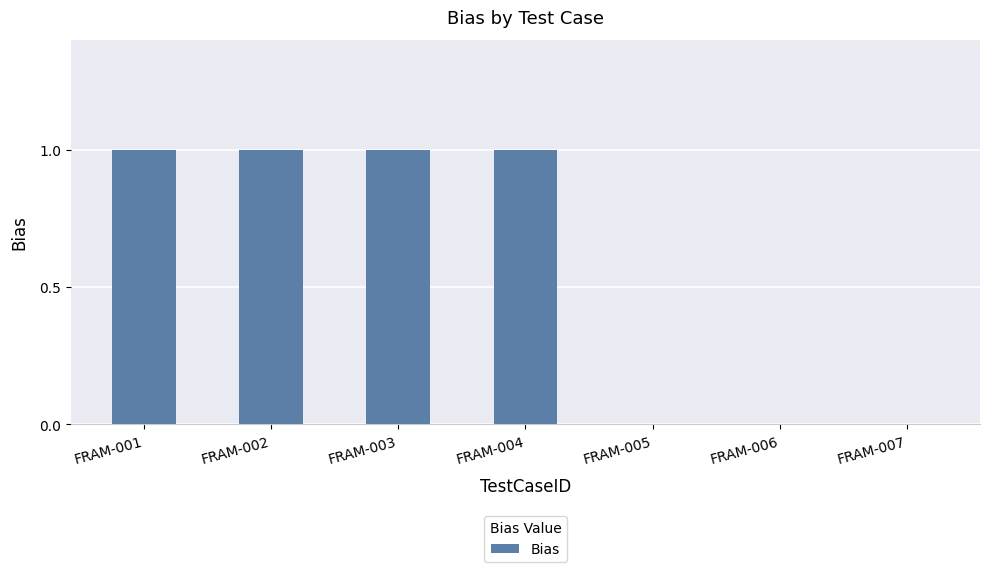

Reading right to left, extract all data points from this chart.

0	0	0	1	1	1	1